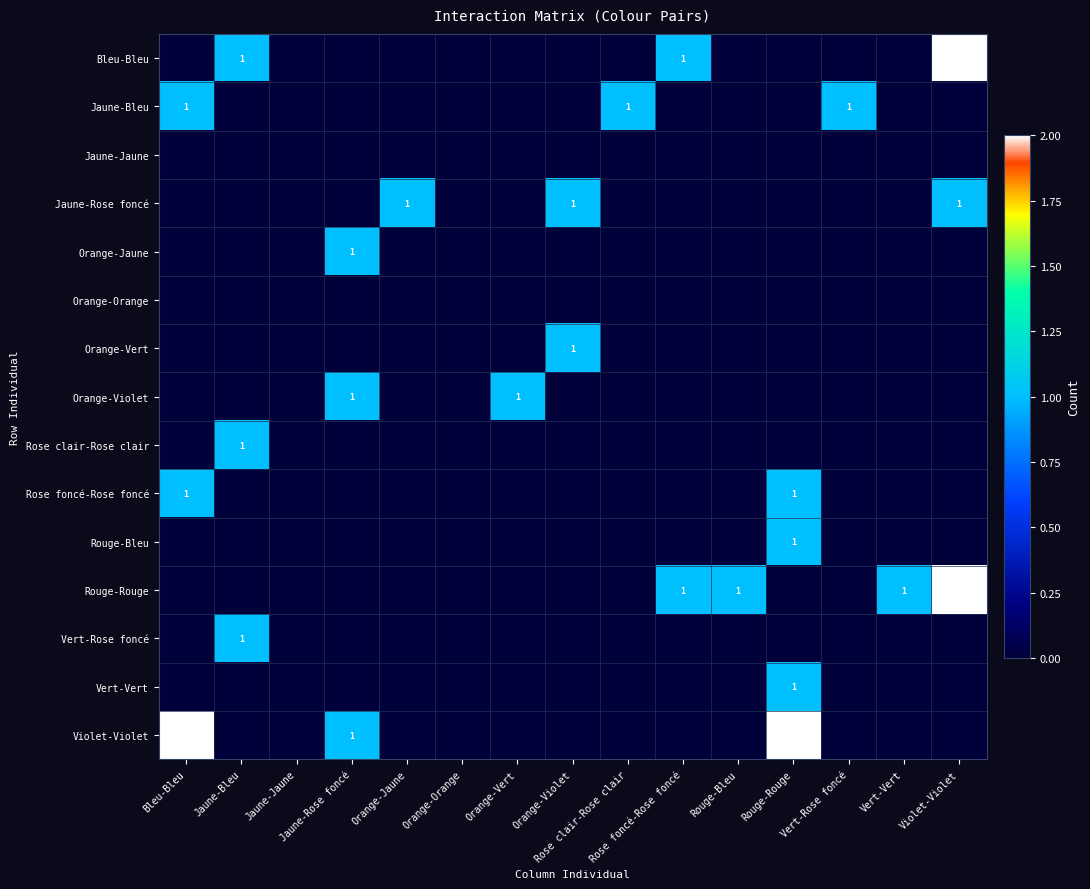

At which category is the sum across all series the highest?

Rouge-Rouge